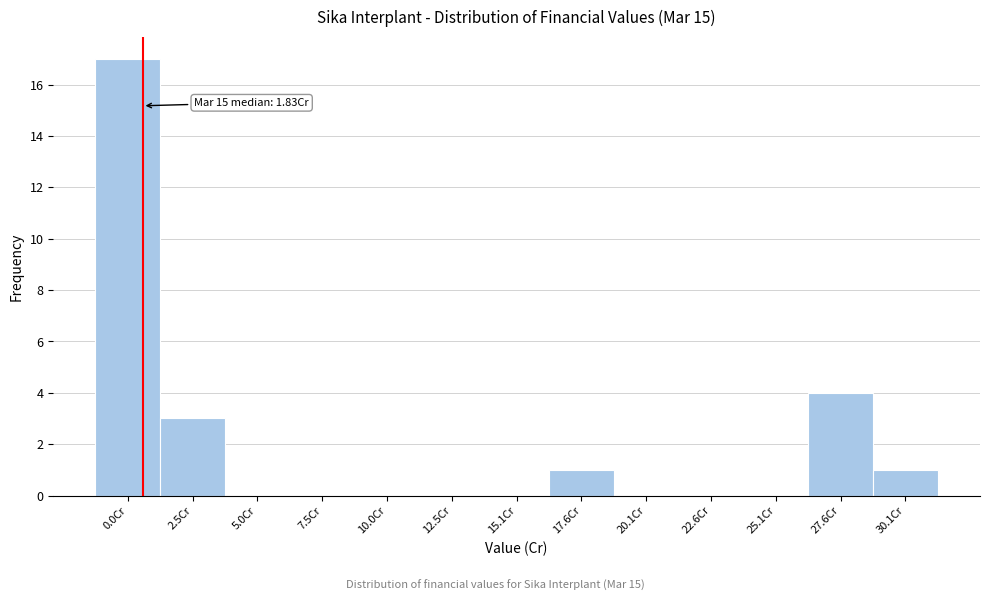

Reading left to right, transcribe all the data shown in this chart.

0.0Cr=17	2.5Cr=3	5.0Cr=0	7.5Cr=0	10.0Cr=0	12.5Cr=0	15.1Cr=0	17.6Cr=1	20.1Cr=0	22.6Cr=0	25.1Cr=0	27.6Cr=4	30.1Cr=1